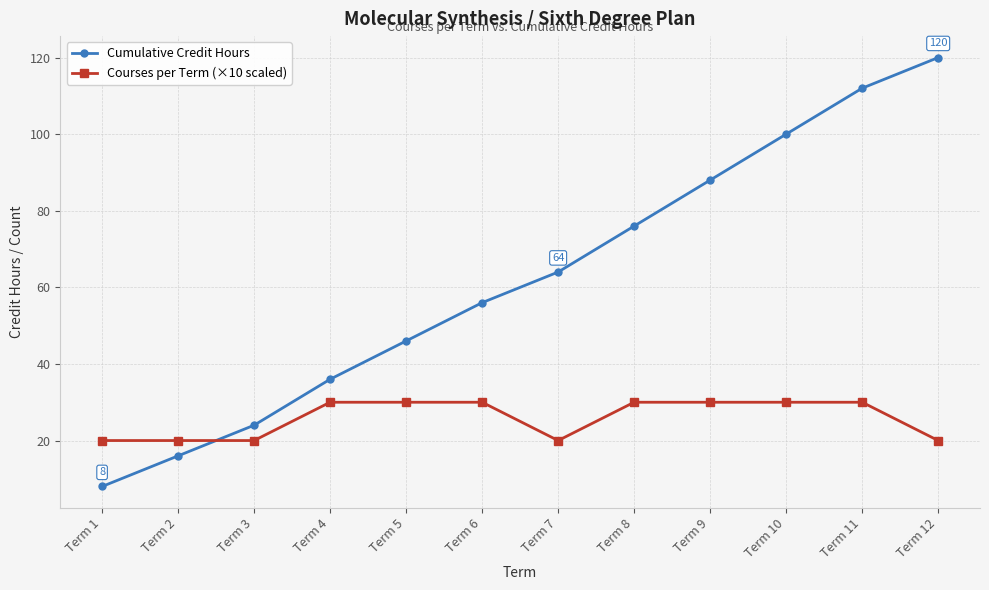

Rank the series by their maximum value, from highest to lowest.

Cumulative Credit Hours, Courses per Term (×10 scaled)